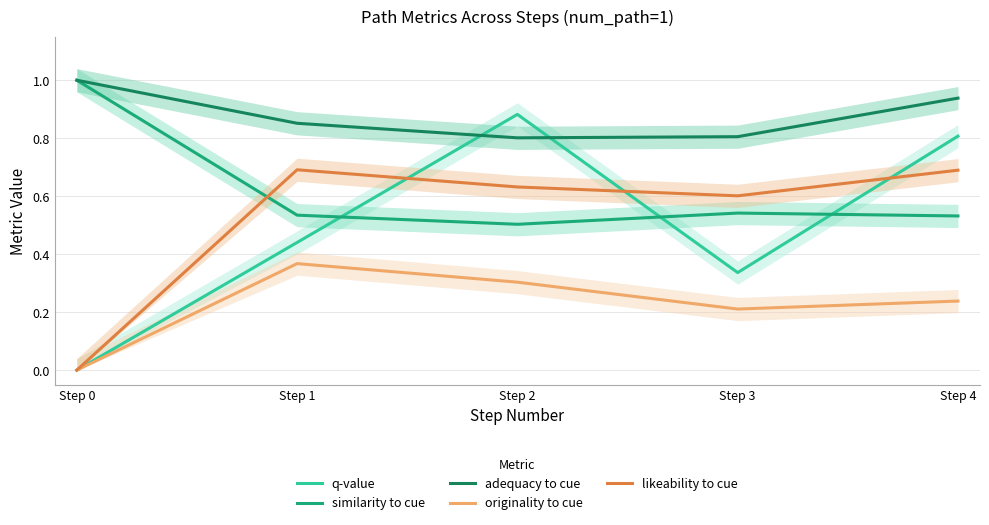

Reading left to right, list all the values displayed in this chart.

q-value: Step 0=0.0	Step 1=0.4	Step 2=0.9	Step 3=0.3	Step 4=0.8
similarity to cue: Step 0=1.0	Step 1=0.5	Step 2=0.5	Step 3=0.5	Step 4=0.5
adequacy to cue: Step 0=1.0	Step 1=0.9	Step 2=0.8	Step 3=0.8	Step 4=0.9
originality to cue: Step 0=0.0	Step 1=0.4	Step 2=0.3	Step 3=0.2	Step 4=0.2
likeability to cue: Step 0=0.0	Step 1=0.7	Step 2=0.6	Step 3=0.6	Step 4=0.7